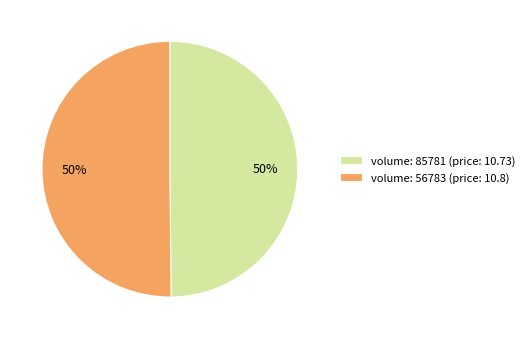

Approximately how many times larger is the value at volume: 56783 (price: 10.8) compared to volume: 85781 (price: 10.73)?

1.0